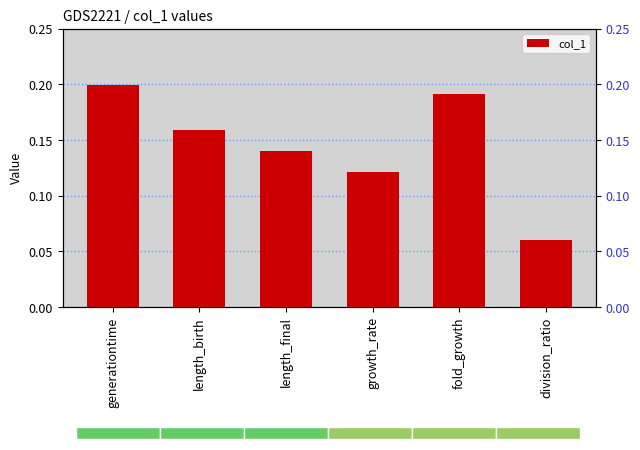

Rank the categories by value from lowest to highest.

division_ratio, growth_rate, length_final, length_birth, fold_growth, generationtime